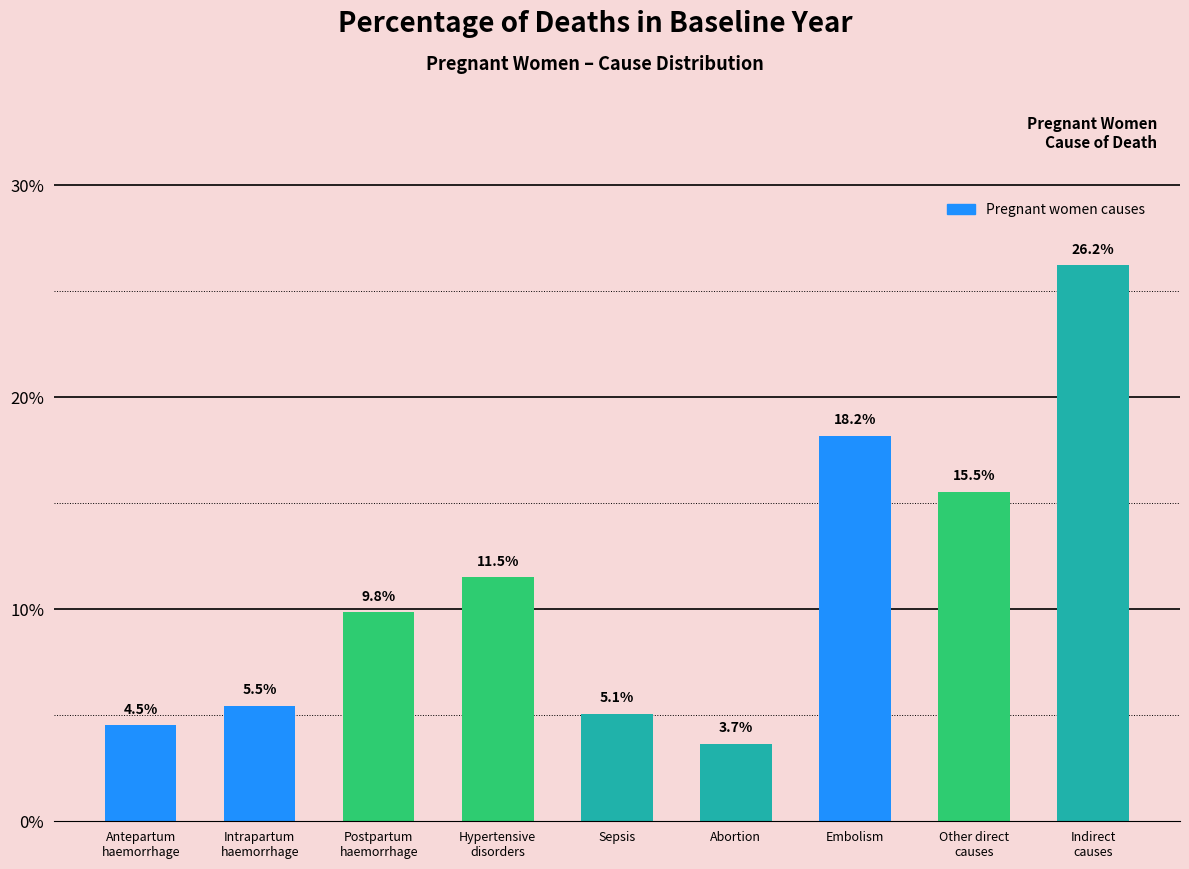

The value at Postpartum
haemorrhage is 0.1. True or false?

False